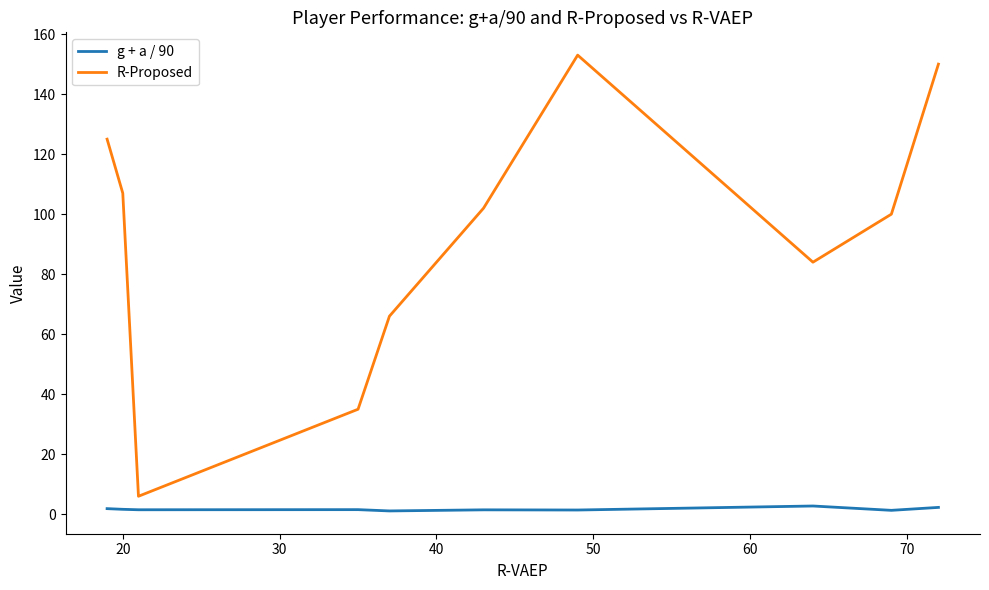

What is the maximum value shown in the chart?

153.0